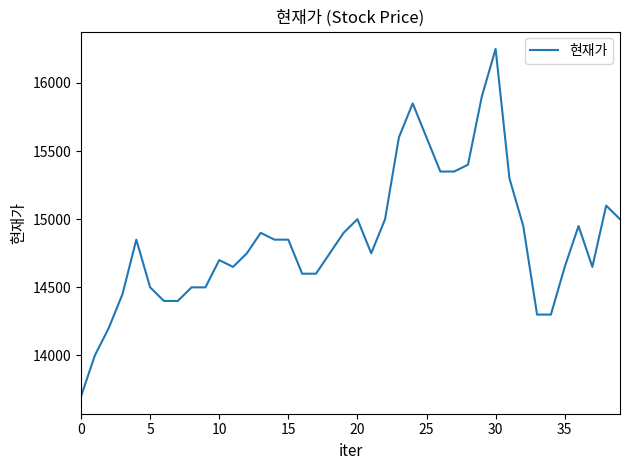

What is the difference between the maximum and minimum values?

2550